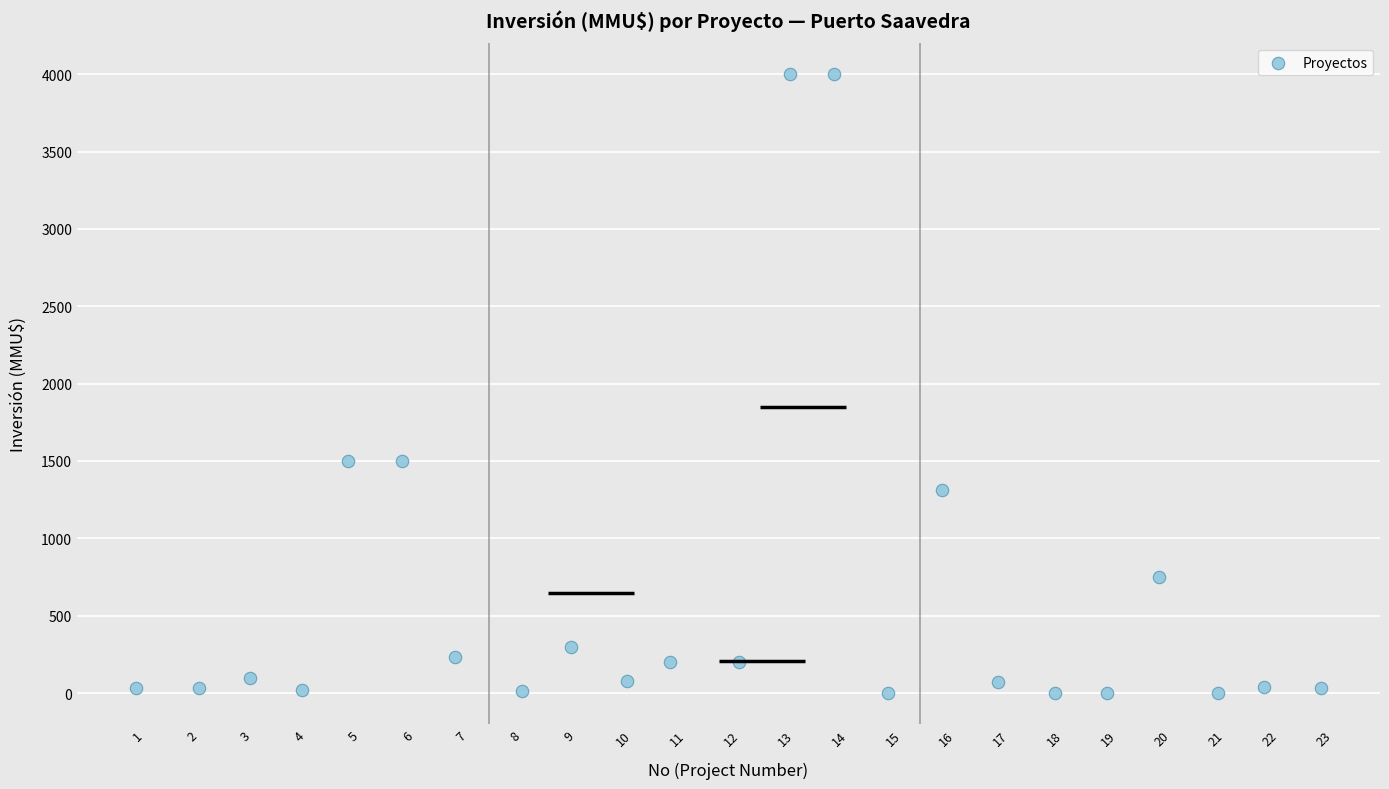

What is the range of Y values (max minus min)?

4000